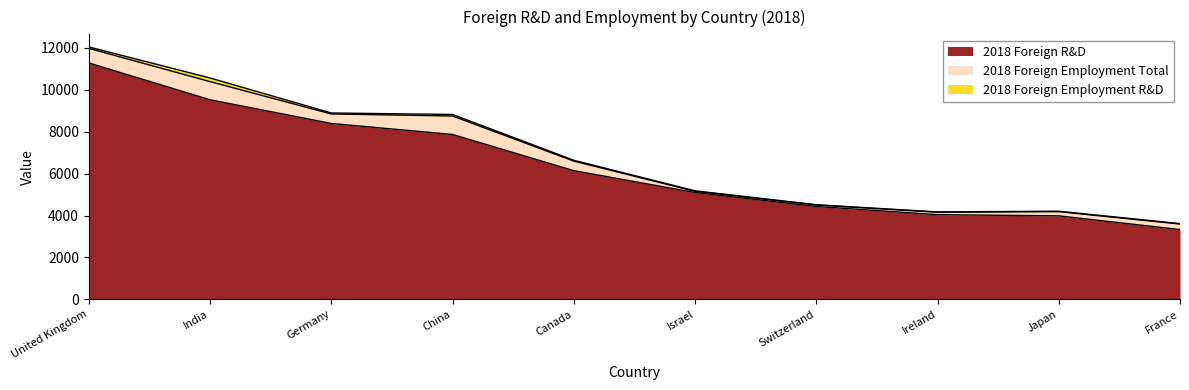

How many values in the 2018 Foreign Employment Total series exceed 454?

4